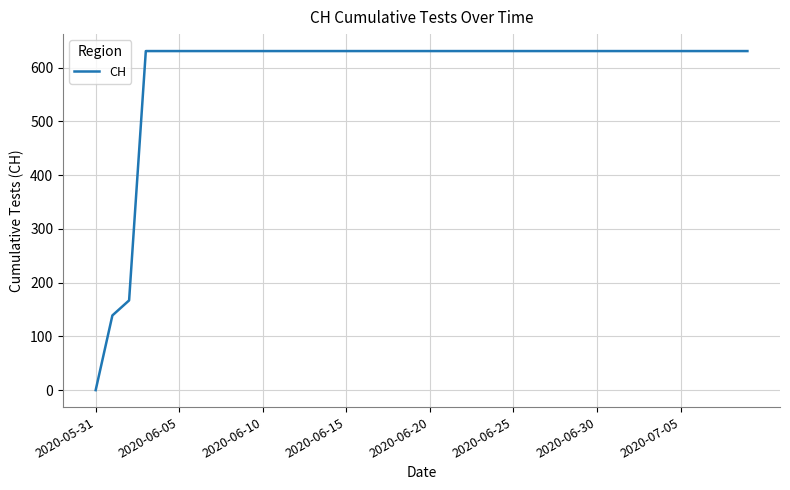

Reading left to right, what are all the values shown in this chart?

0	139	167	631	631	631	631	631	631	631	631	631	631	631	631	631	631	631	631	631	631	631	631	631	631	631	631	631	631	631	631	631	631	631	631	631	631	631	631	631